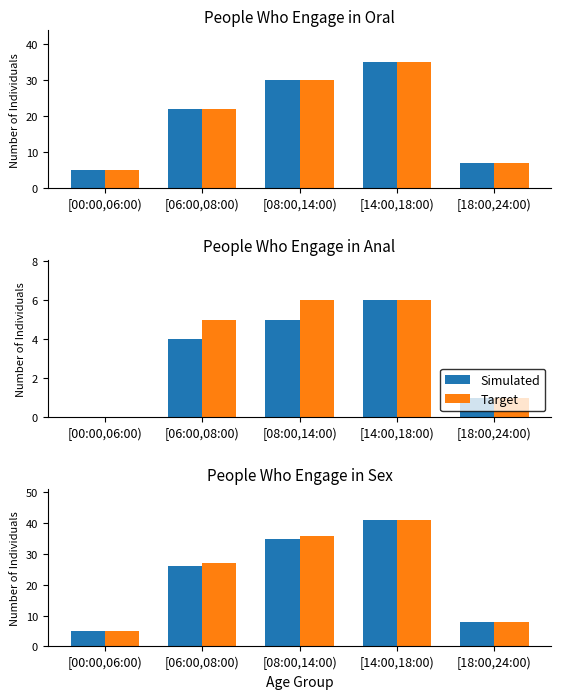

What is the total value across all series at [06:00,08:00)?

53